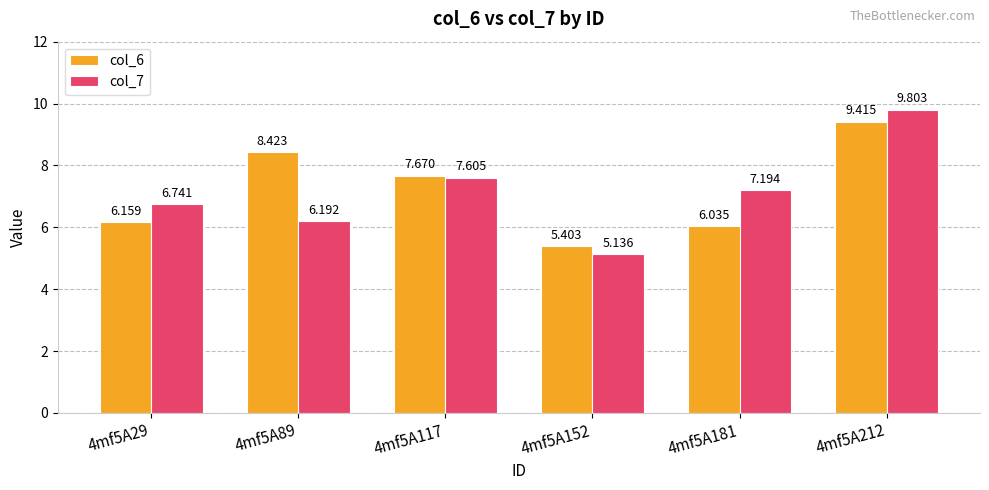

Is the value of col_6 at 4mf5A117 greater than the value of col_7 at 4mf5A89?

Yes